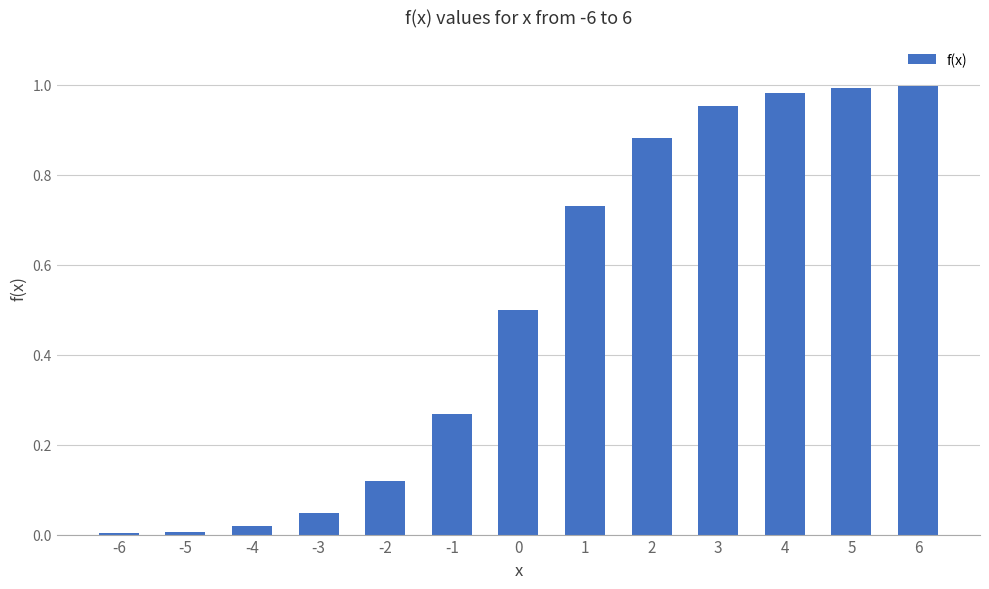

What is the change in value from 1 to 4?

+0.3